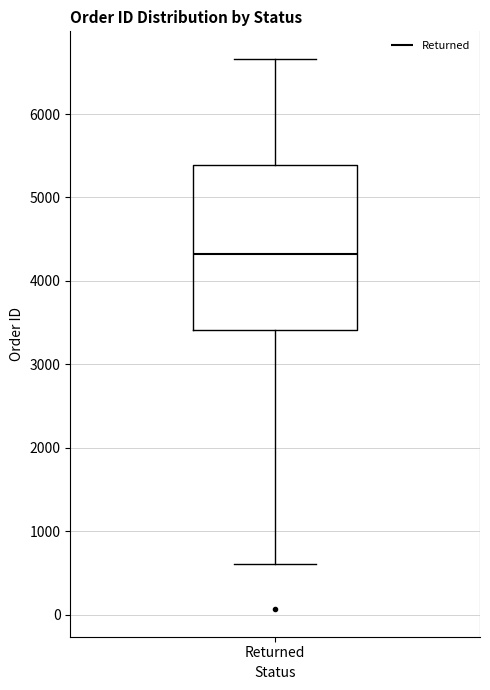

Where is the upper edge of the box for Returned on the y-axis? The values are not printed on the chart, so give them approximately, as read against the axis.

5400